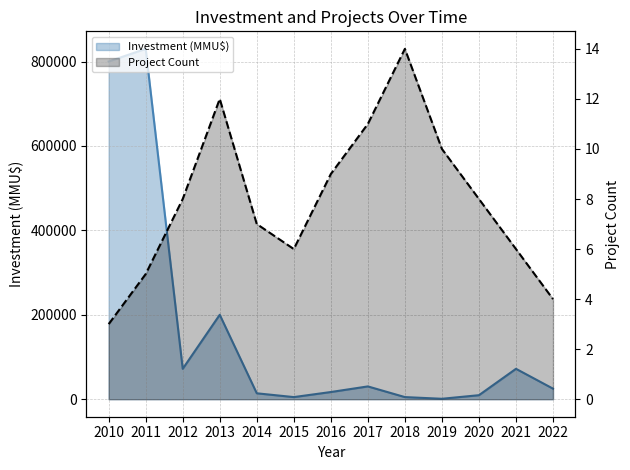

List the series in order of their overall mean, highest first.

Investment (MMU$), Project Count